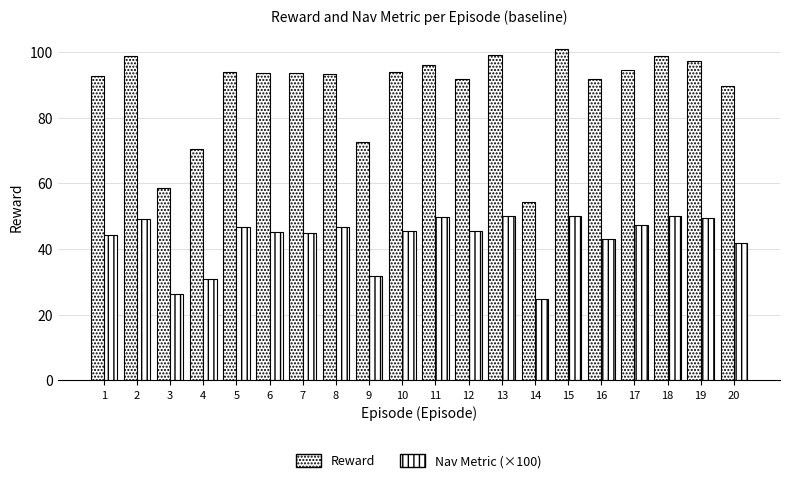

Are the bars horizontal?

No